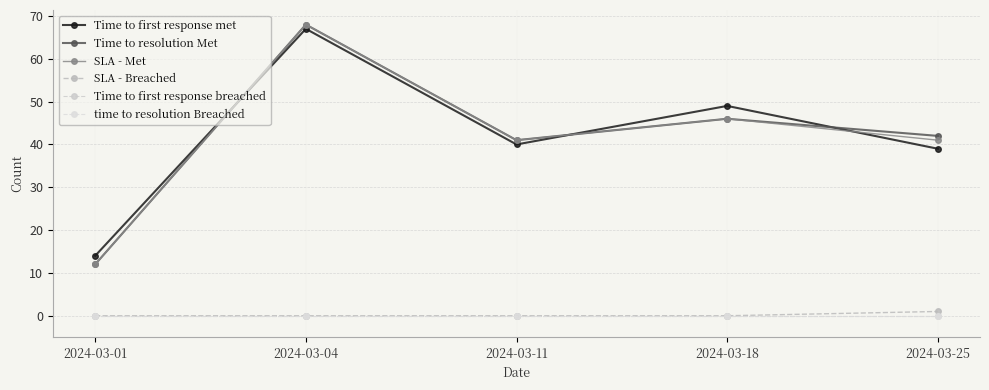

Reading right to left, extract all data points from this chart.

Time to first response met: 2024-03-25=39	2024-03-18=49	2024-03-11=40	2024-03-04=67	2024-03-01=14
Time to resolution Met: 2024-03-25=42	2024-03-18=46	2024-03-11=41	2024-03-04=68	2024-03-01=12
SLA - Met: 2024-03-25=41	2024-03-18=46	2024-03-11=41	2024-03-04=68	2024-03-01=12
SLA - Breached: 2024-03-25=1	2024-03-18=0	2024-03-11=0	2024-03-04=0	2024-03-01=0
Time to first response breached: 2024-03-25=0	2024-03-18=0	2024-03-11=0	2024-03-04=0	2024-03-01=0
time to resolution Breached: 2024-03-25=0	2024-03-18=0	2024-03-11=0	2024-03-04=0	2024-03-01=0